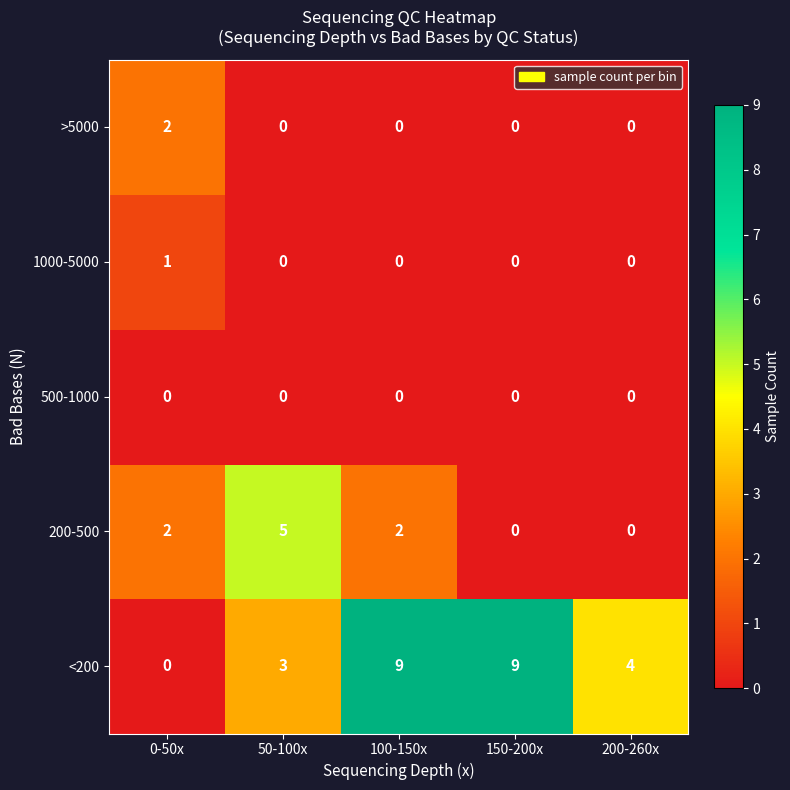

Which series changed the most between 50-100x and 200-260x?

200-500